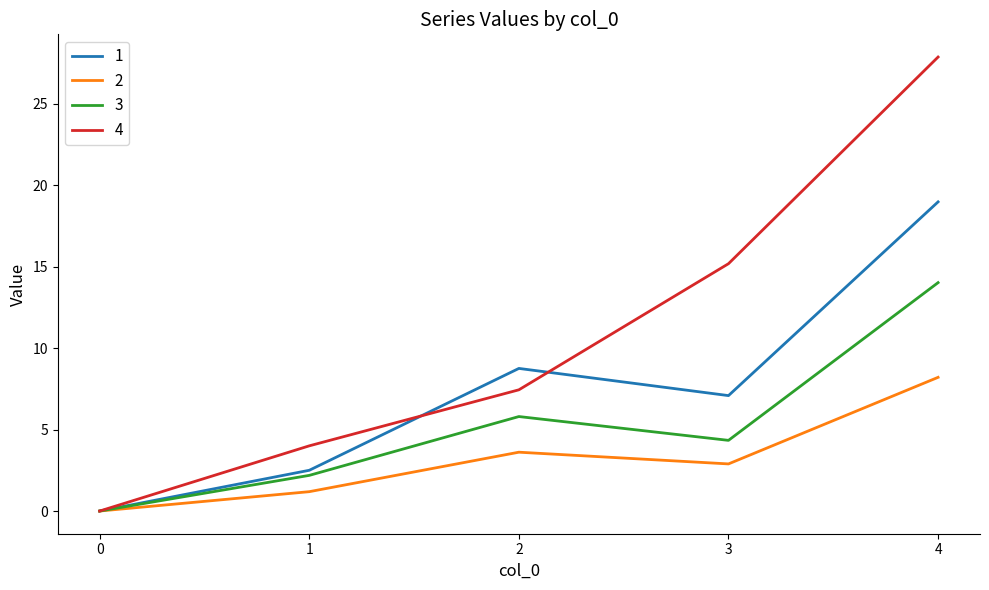

How many interior local peaks does the 3 series have?

1